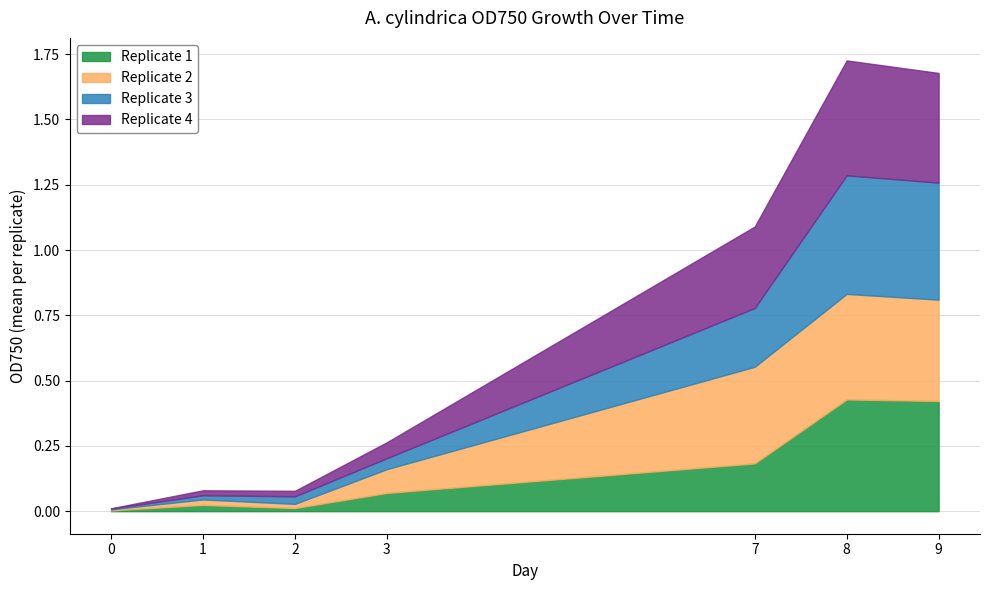

After their last crossing, which series has the higher values: Replicate 4 or Replicate 3?

Replicate 3